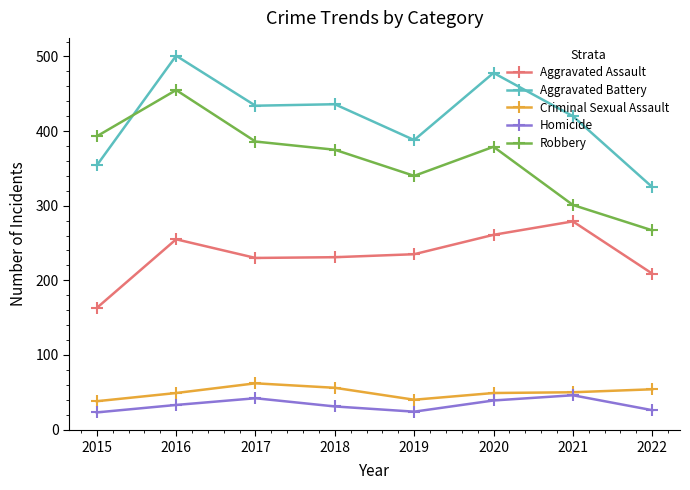

What is the spread (max minus min) of values at 2022?

299